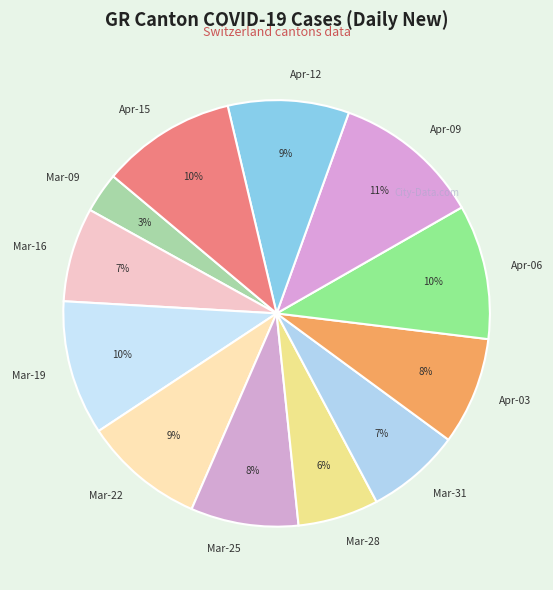

To the nearest percent, what percentage of the pie is Apr-06?

10%